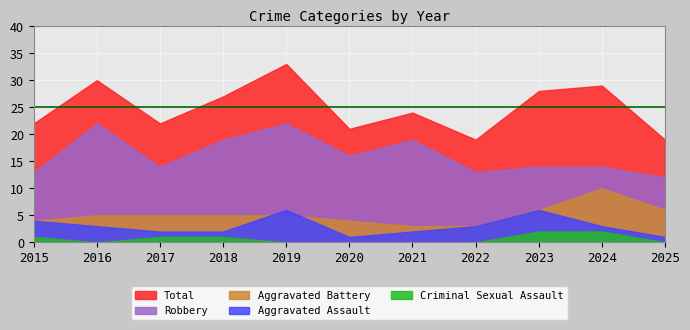

At which category is the sum across all series the highest?

2019